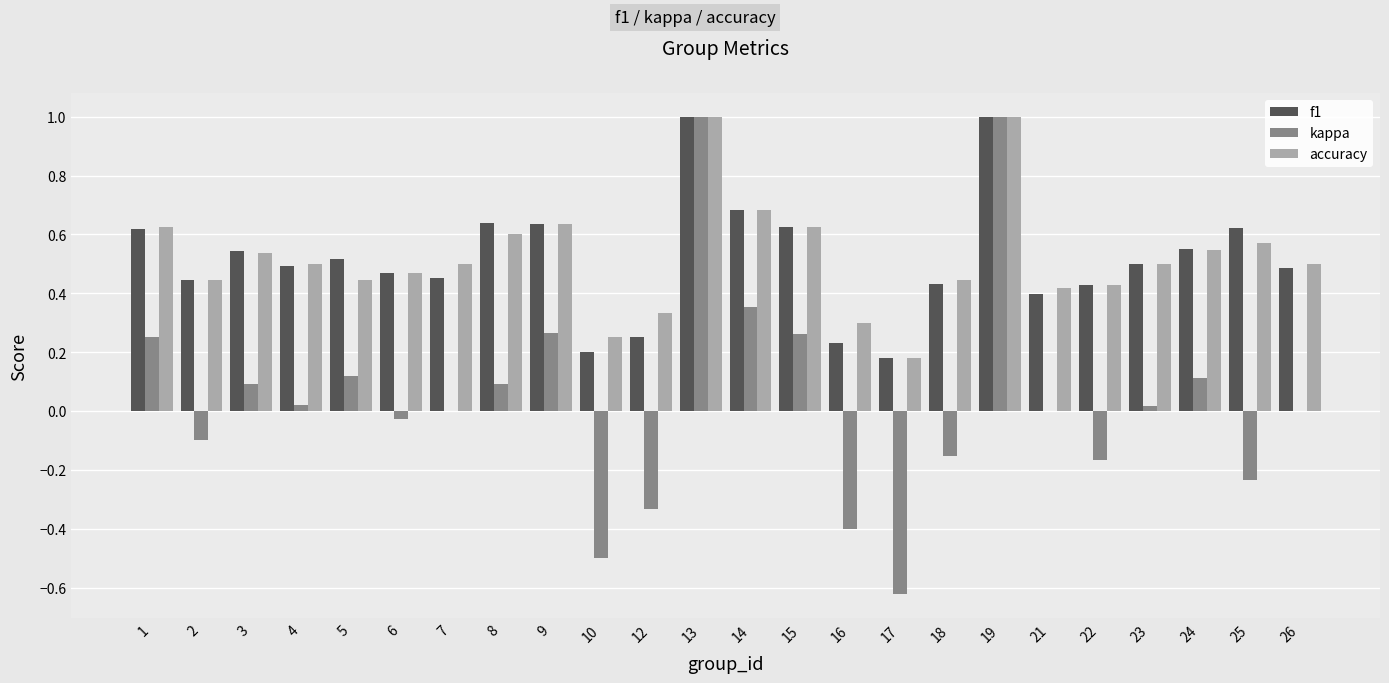

What is the total value across all series at 5?

1.1